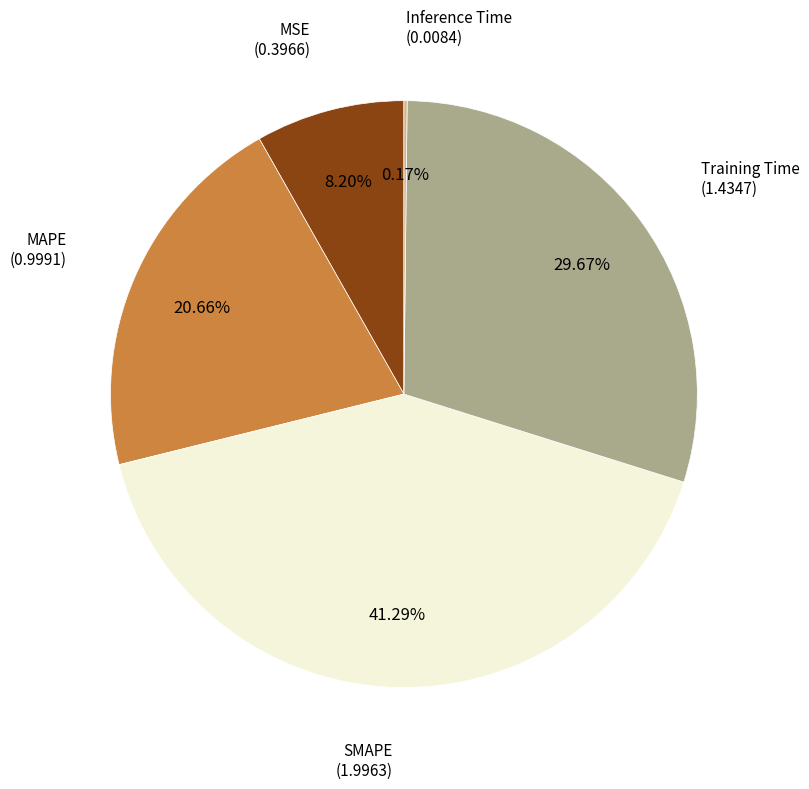

Is there any slice that represents more than half of the pie?

No